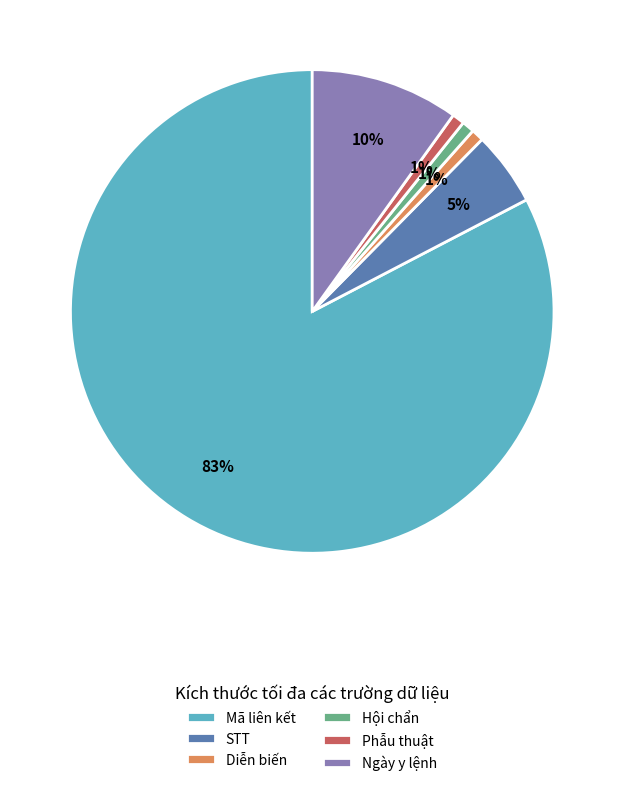

Combined, do Hội chẩn and Phẫu thuật account for over 50%?

No